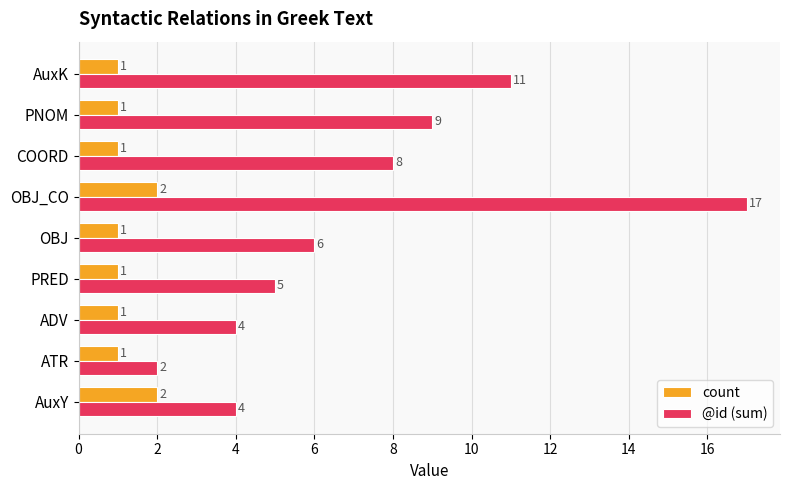

How many data points in count are above 1?

2